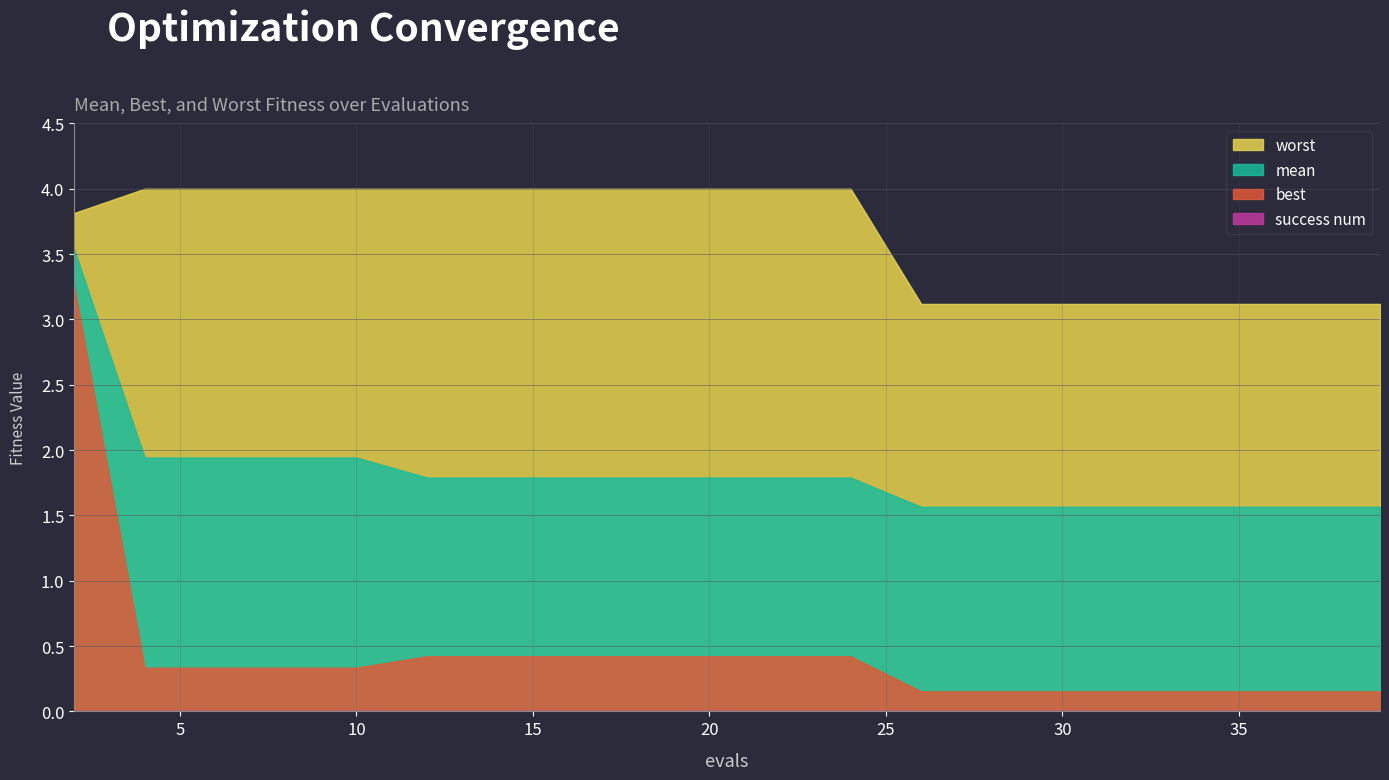

What is the average value of the best series?

0.4